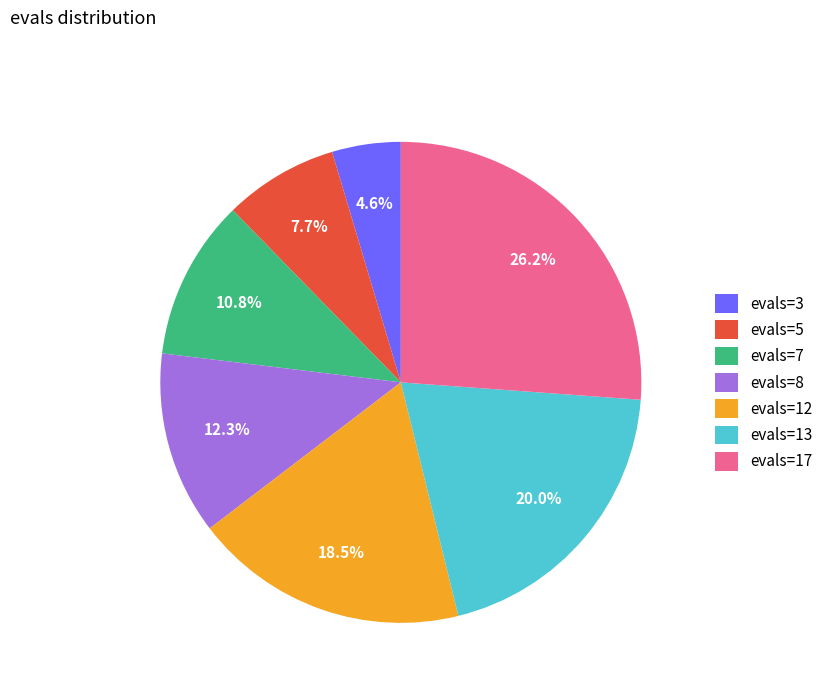

Which has a higher value, evals=3 or evals=5?

evals=5